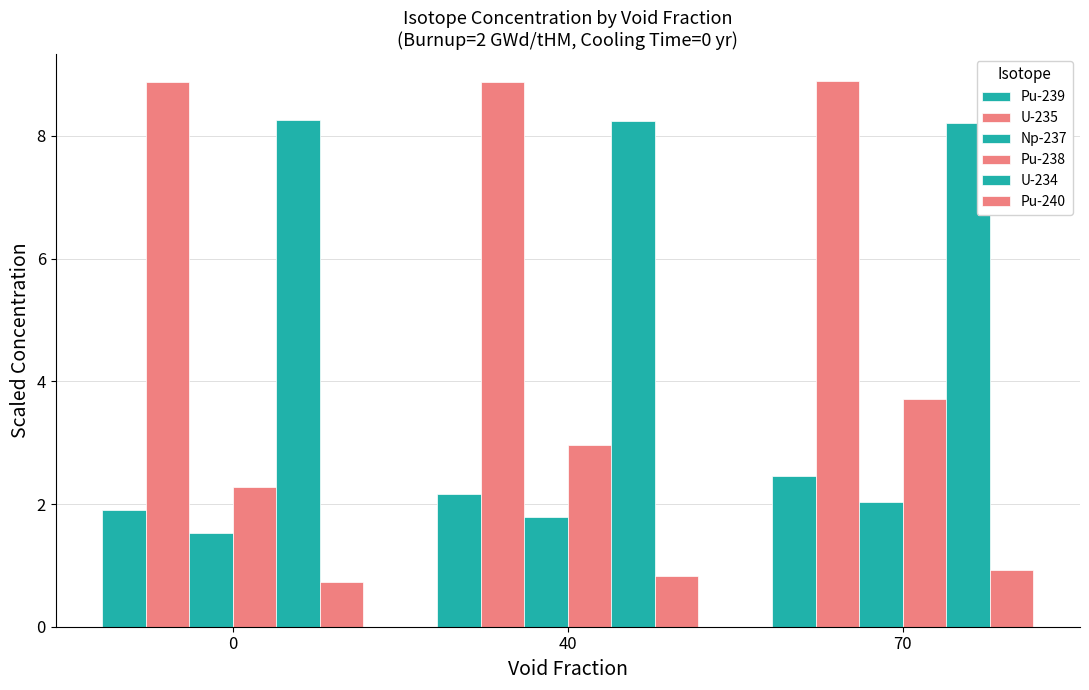

How many groups of bars are there?

3